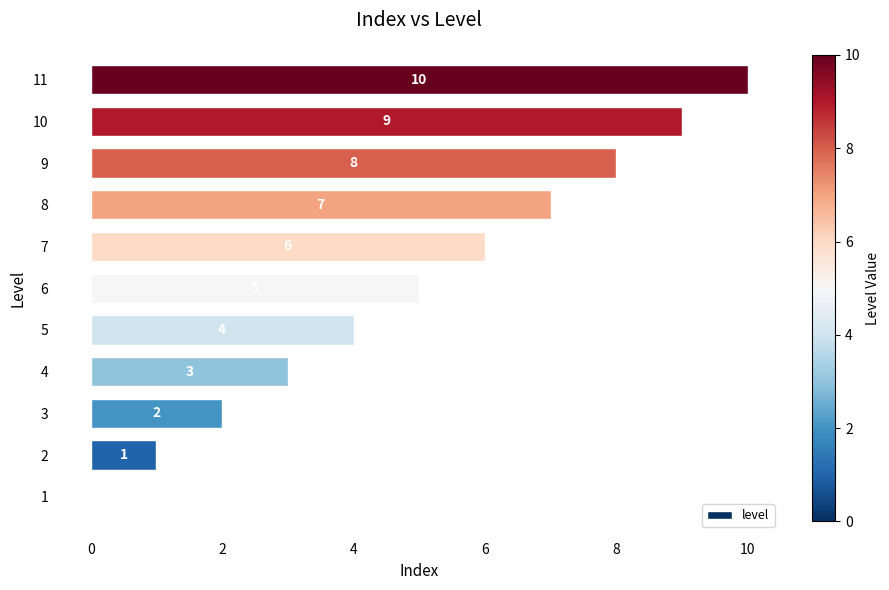

At which label is the value closest to 5?

6